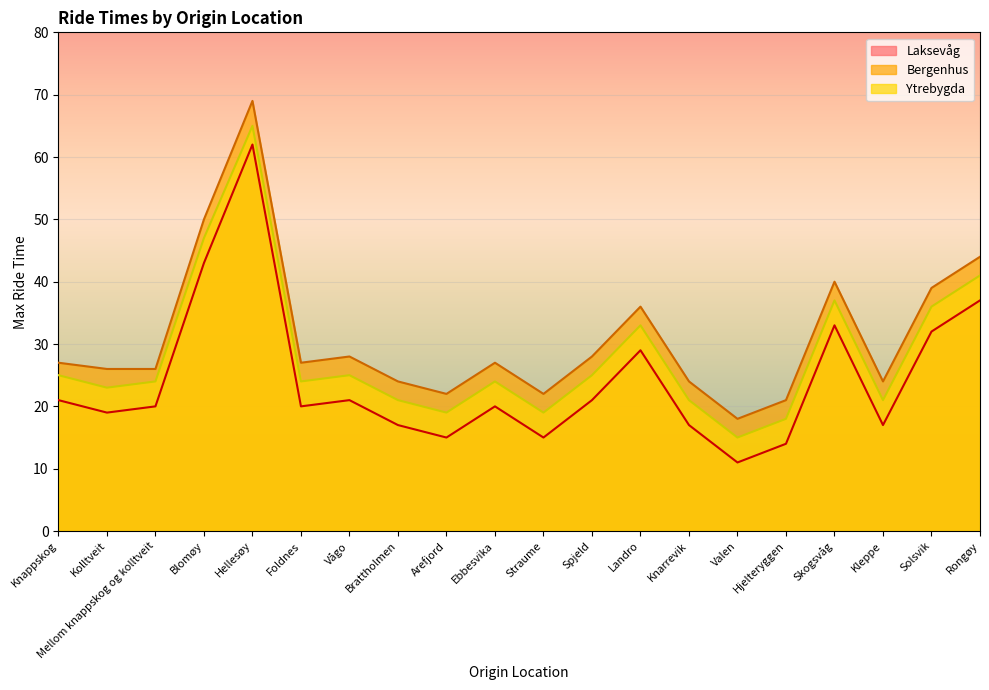

Rank the series by their average value, from highest to lowest.

Bergenhus, Ytrebygda, Laksevåg